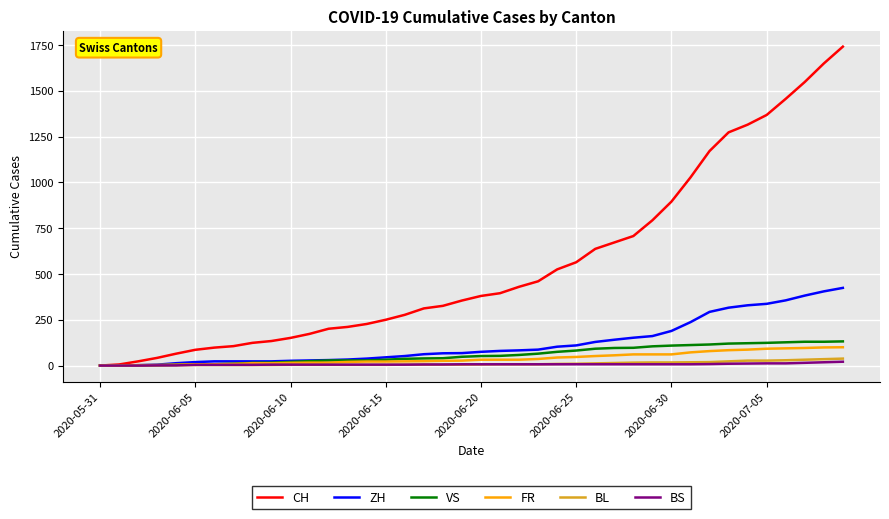

Which series has the largest total across all categories?

CH